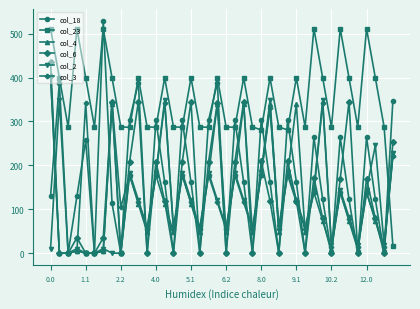

Which series ends up on top after the final intersection of col_23 and col_3?

col_3